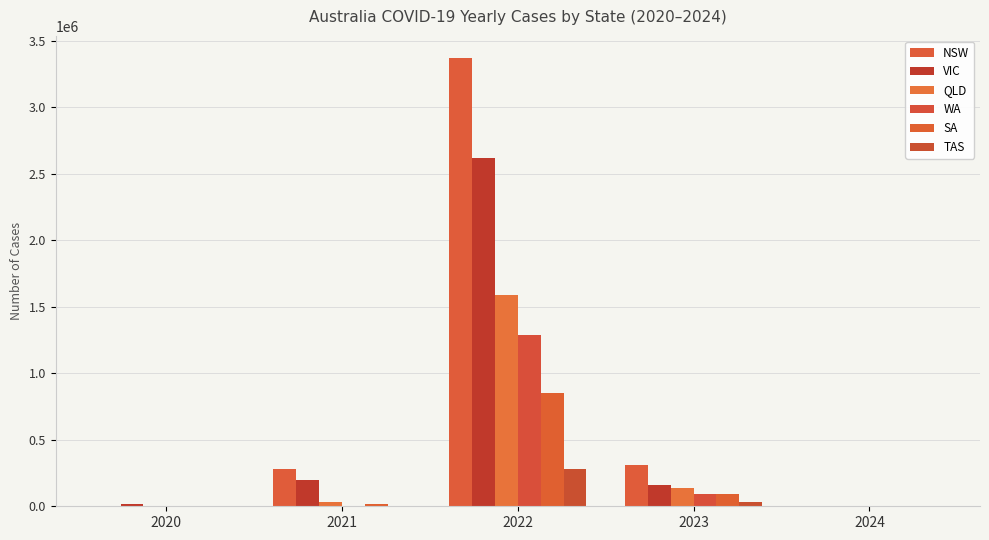

The WA series shows 1288492 at 2022. True or false?

True